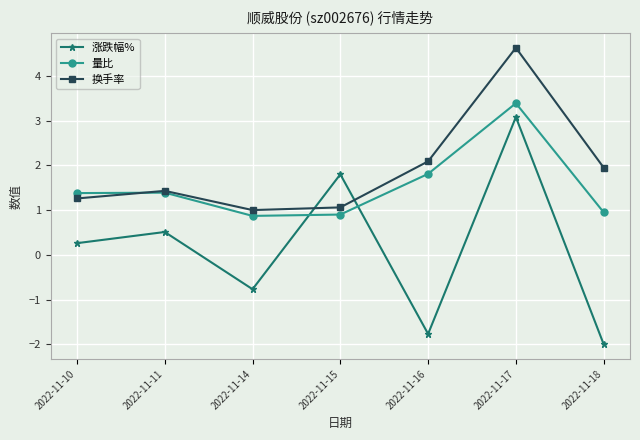

How many distinct data groups are displayed?

3